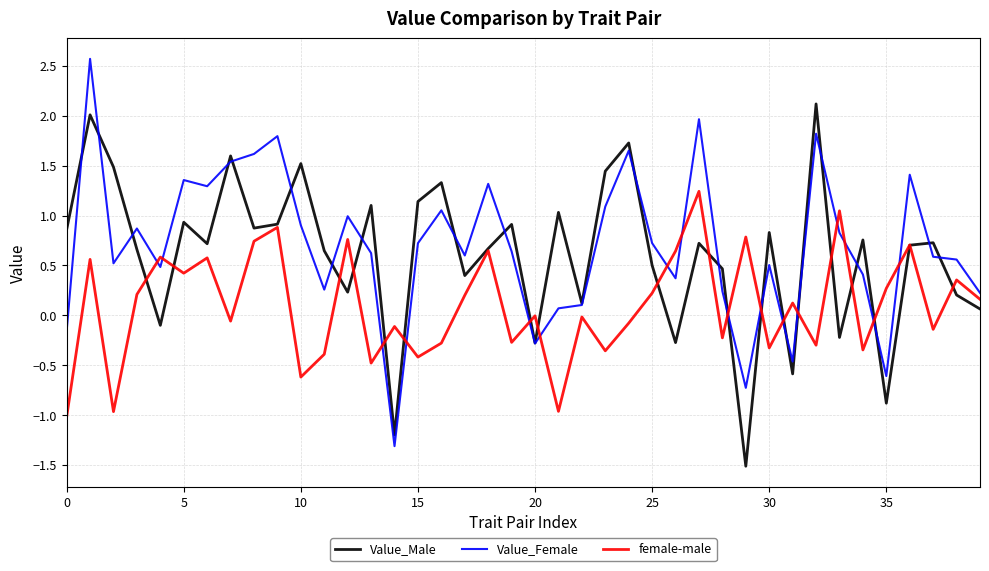

List the series in order of their peak value, highest first.

Value_Female, Value_Male, female-male